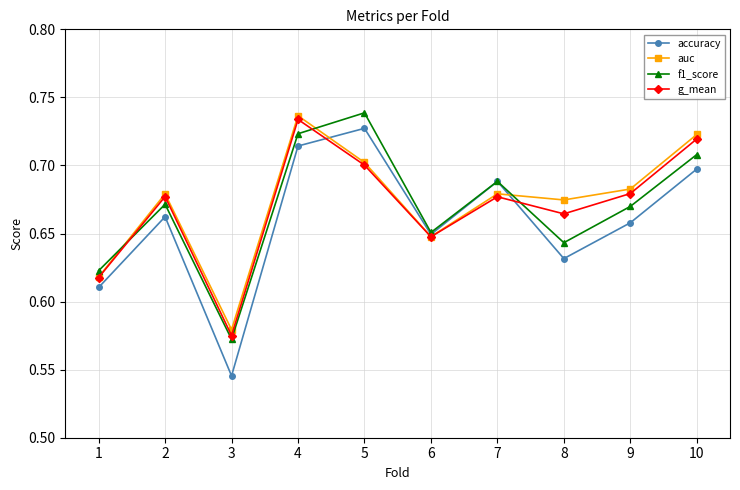

At which category does the chart reach its minimum across all series?

3